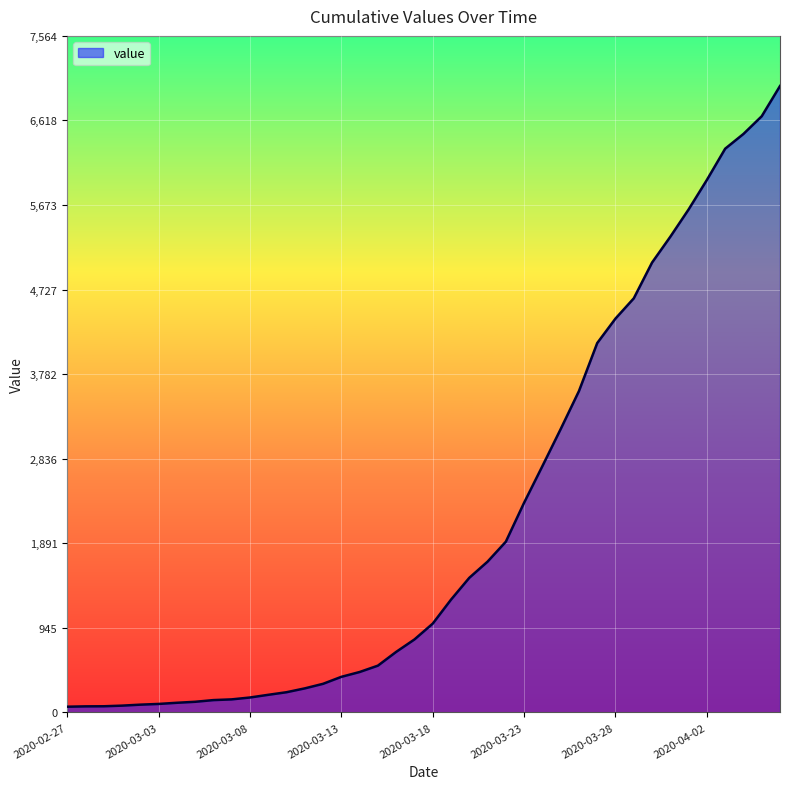

What is the difference between the maximum and minimum values?

6940